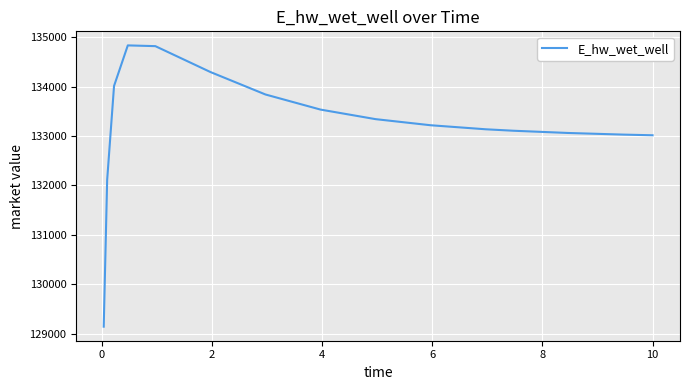

What is the minimum value shown in the chart?

129146.2